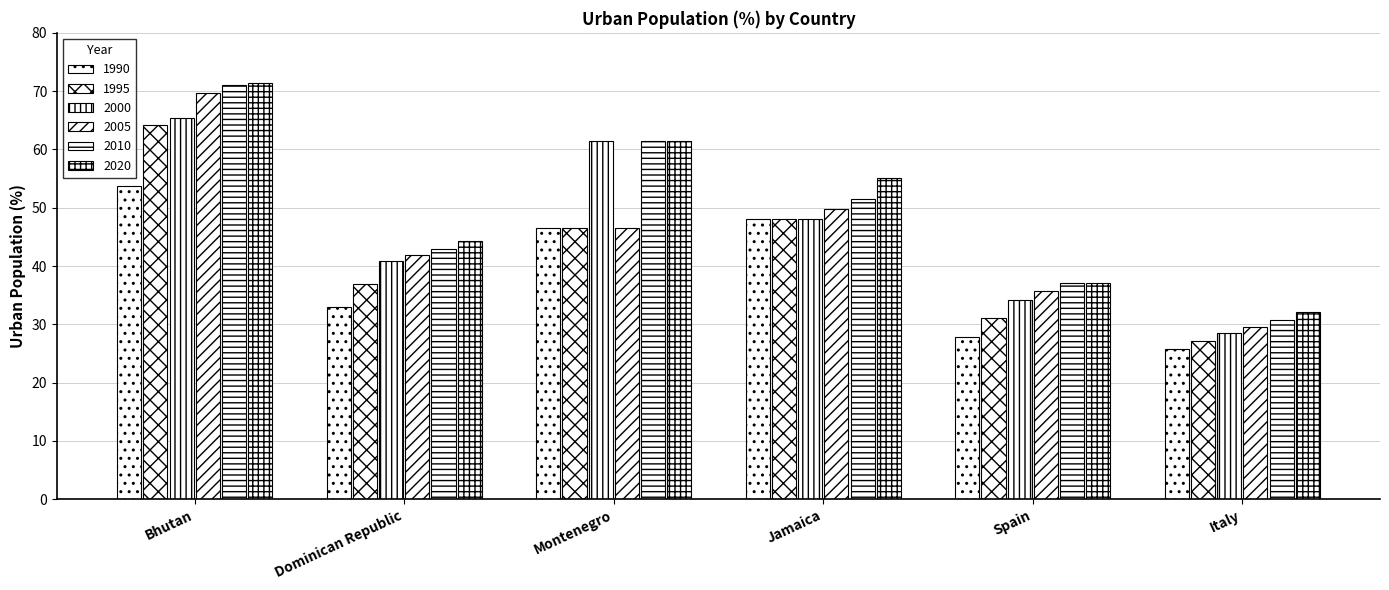

Reading left to right, what are all the values shown in this chart?

1990: Bhutan=53.7	Dominican Republic=33.0	Montenegro=46.5	Jamaica=48.1	Spain=27.8	Italy=25.8
1995: Bhutan=64.2	Dominican Republic=36.9	Montenegro=46.5	Jamaica=48.1	Spain=31.0	Italy=27.1
2000: Bhutan=65.5	Dominican Republic=40.8	Montenegro=61.5	Jamaica=48.1	Spain=34.3	Italy=28.5
2005: Bhutan=69.7	Dominican Republic=41.9	Montenegro=46.5	Jamaica=49.8	Spain=35.7	Italy=29.6
2010: Bhutan=71.0	Dominican Republic=42.9	Montenegro=61.5	Jamaica=51.6	Spain=37.1	Italy=30.7
2020: Bhutan=71.4	Dominican Republic=44.4	Montenegro=61.5	Jamaica=55.1	Spain=37.2	Italy=32.1